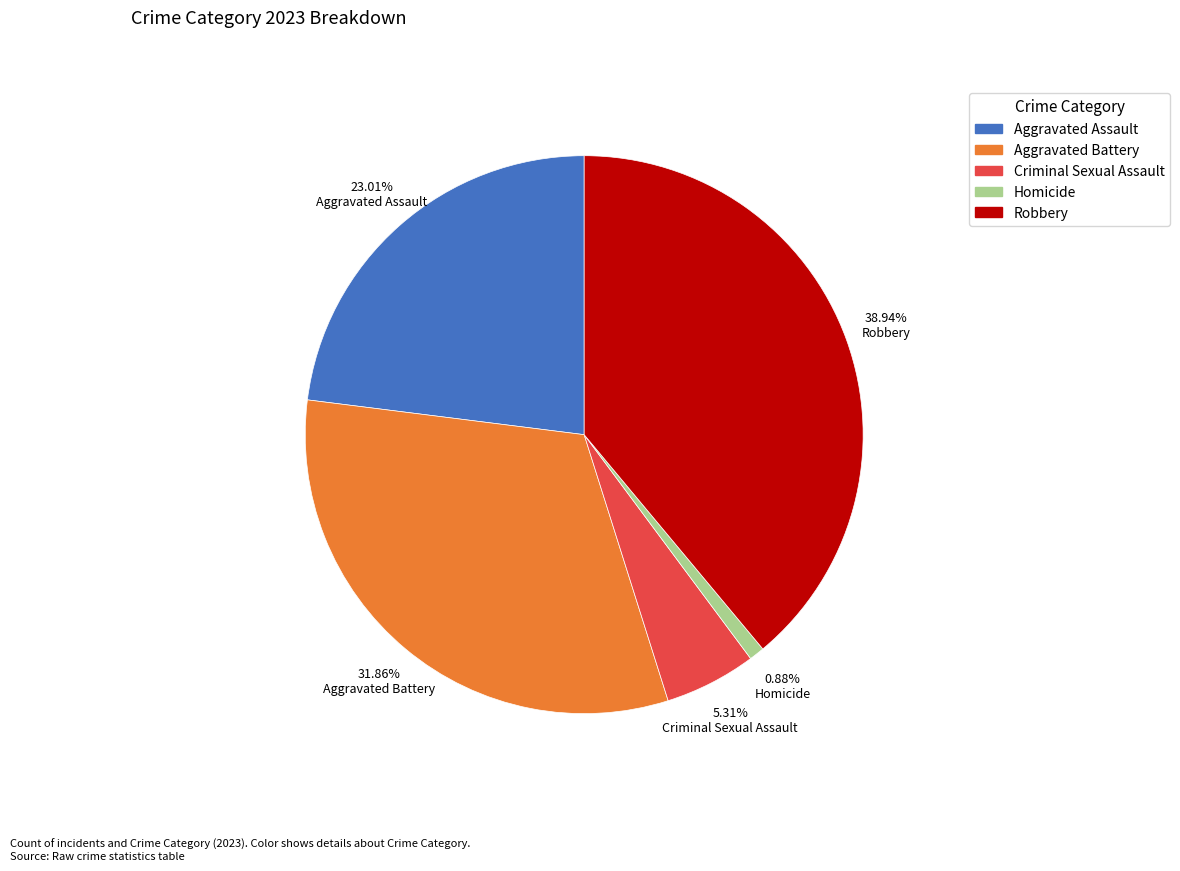

How many slices are in this pie chart?

5